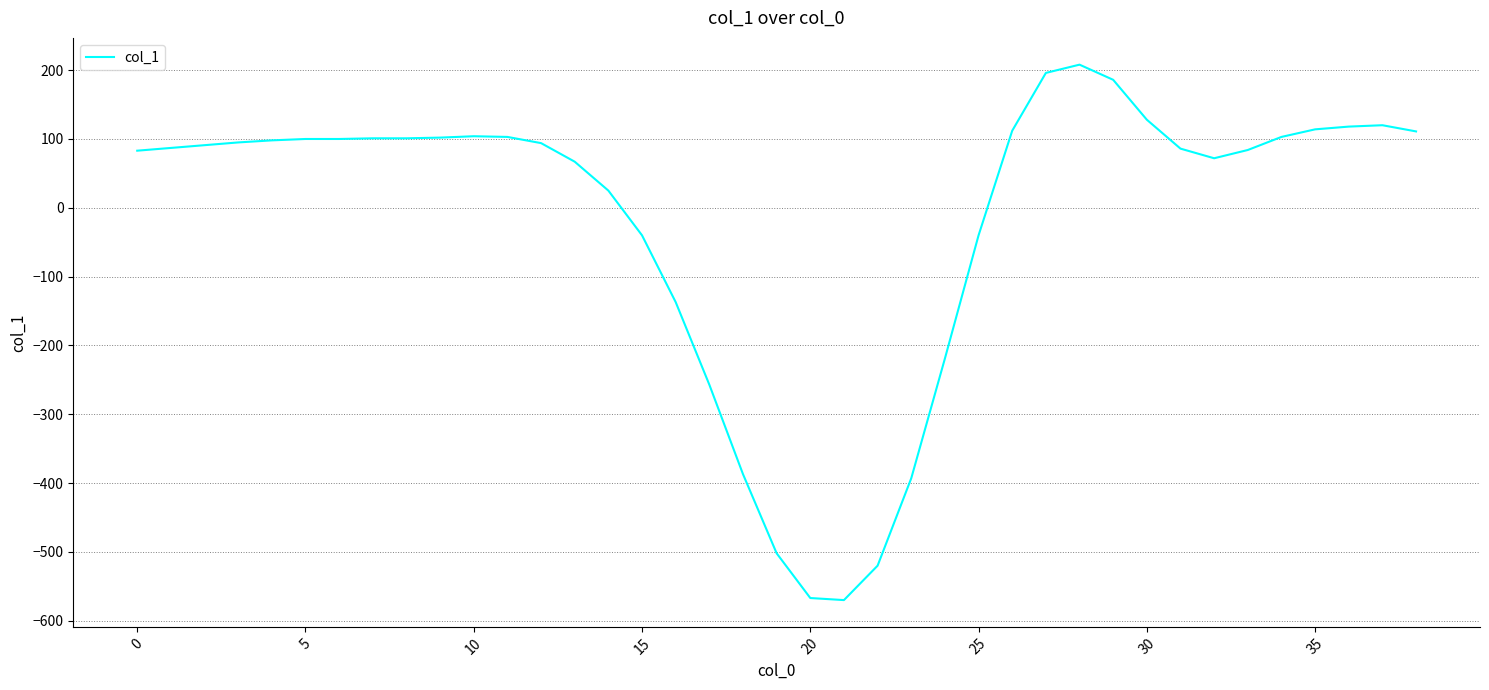

What is the minimum value shown in the chart?

-570